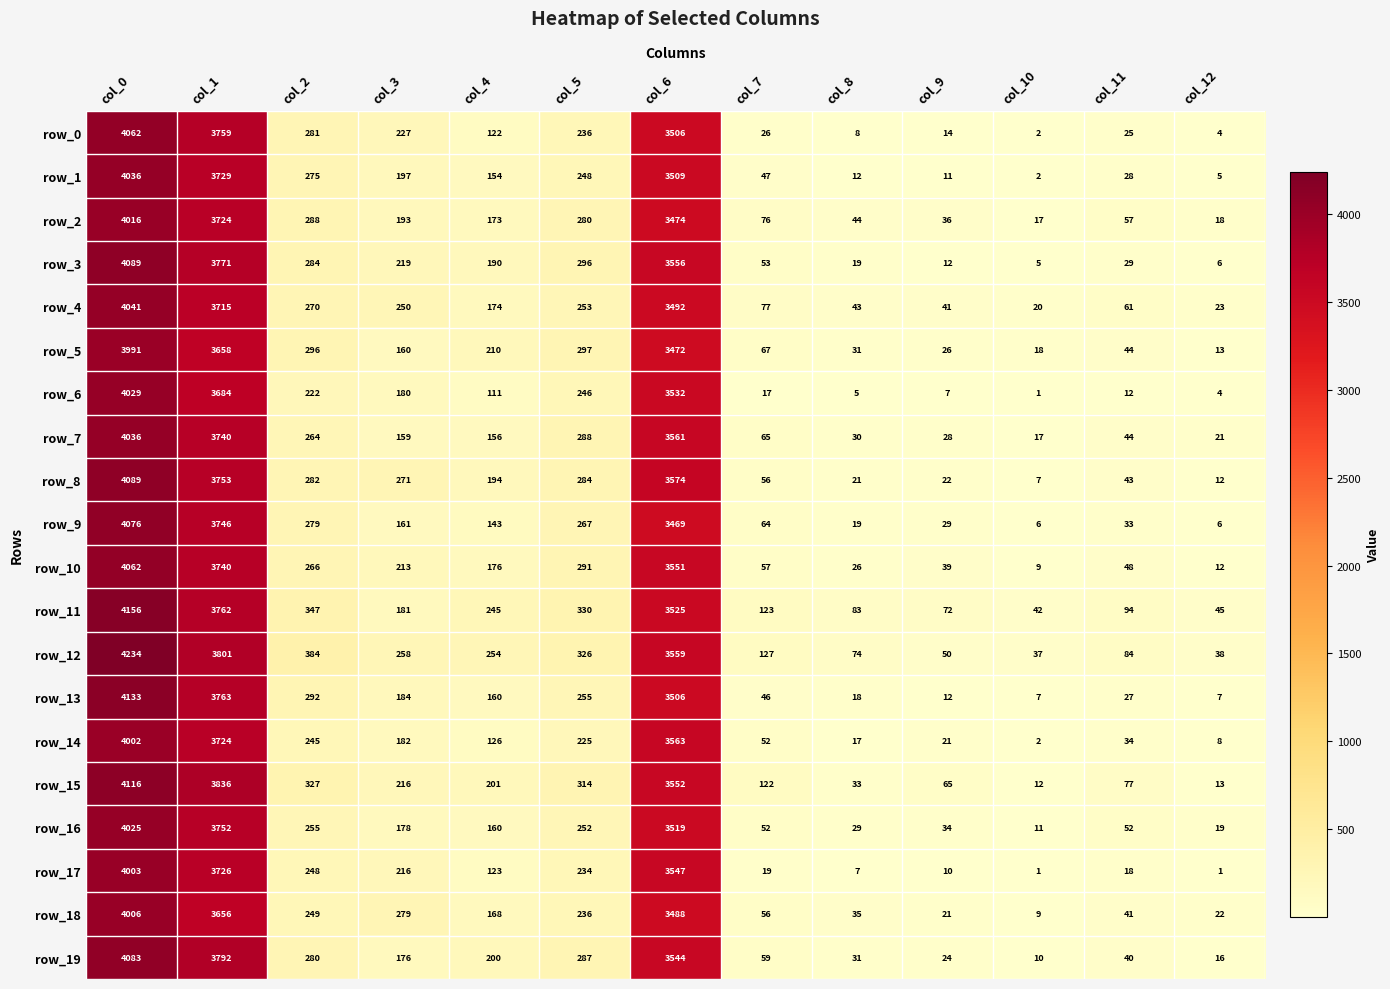

Which series changed the most between col_1 and col_9?

row_15